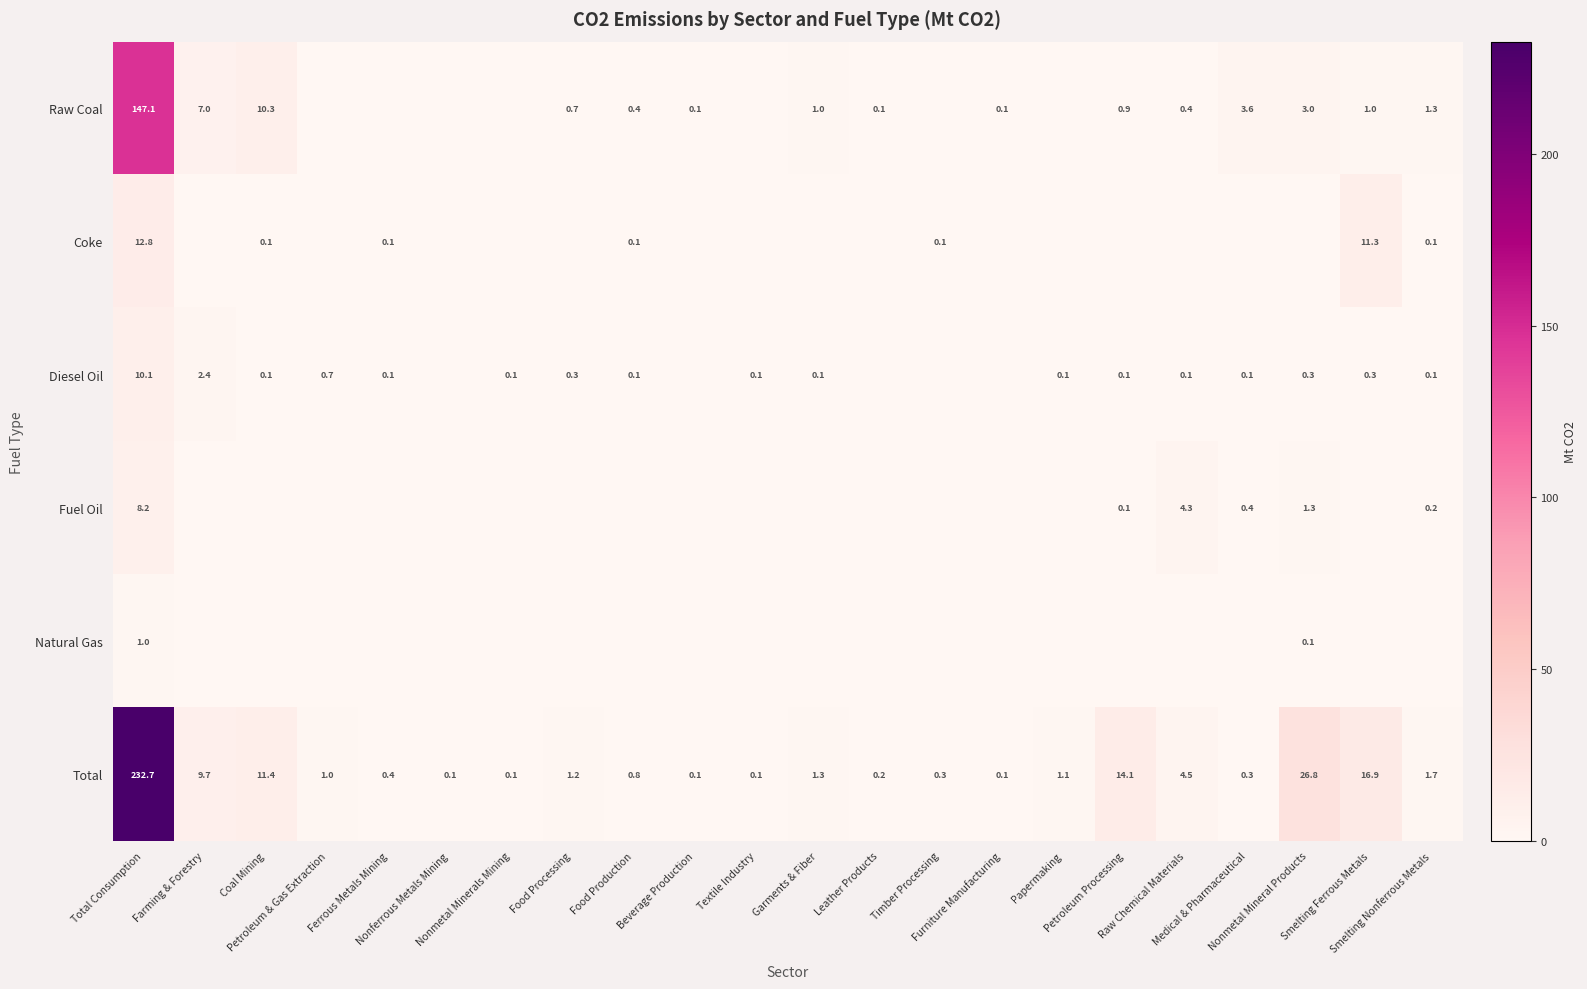

Which series changed the most between Food Processing and Textile Industry?

Total